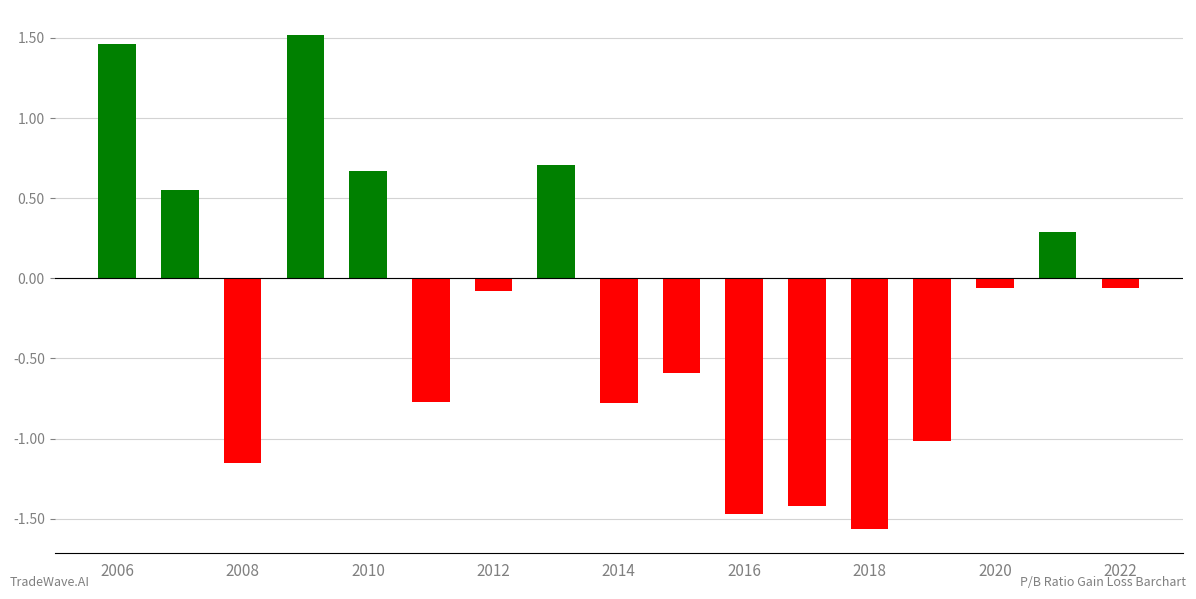

How many data points are less than 0?

11